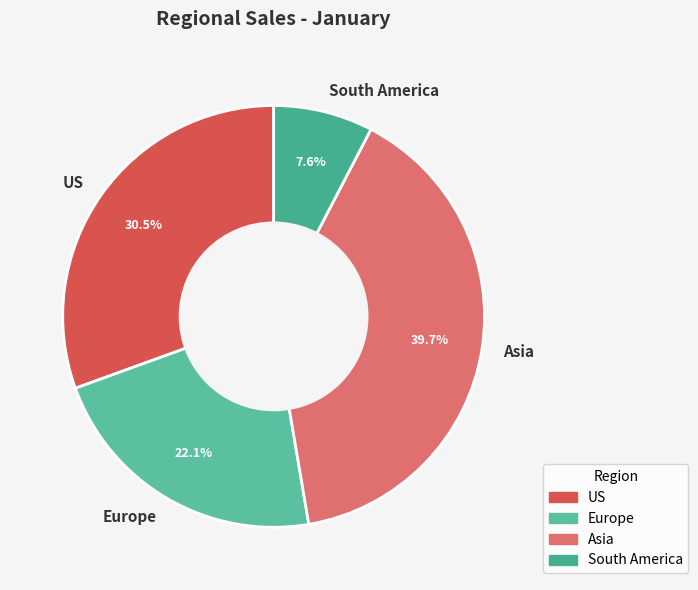

Which category has the smallest portion of the pie?

South America